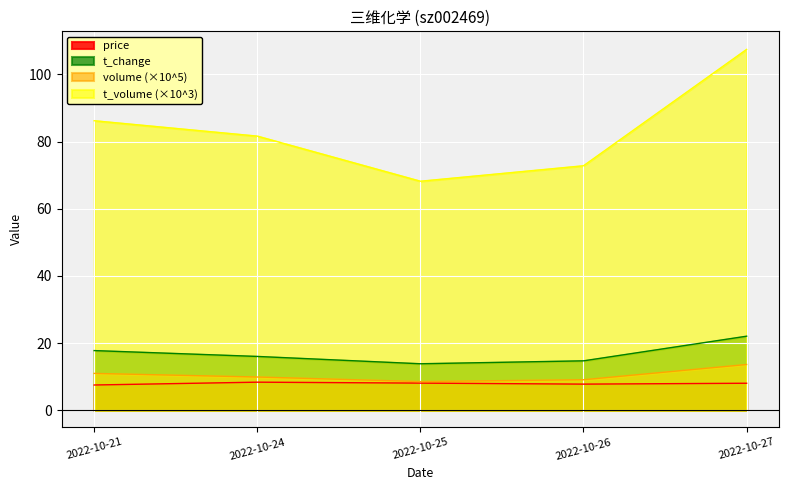

List the series in order of their peak value, lowest first.

price, volume (×10^5), t_change, t_volume (×10^3)